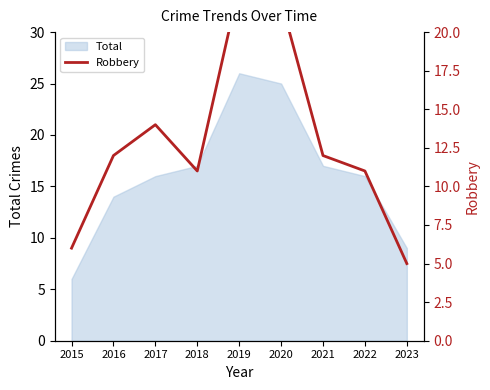

List the labels in order of value, largest first.

2019, 2020, 2017, 2016, 2021, 2018, 2022, 2015, 2023